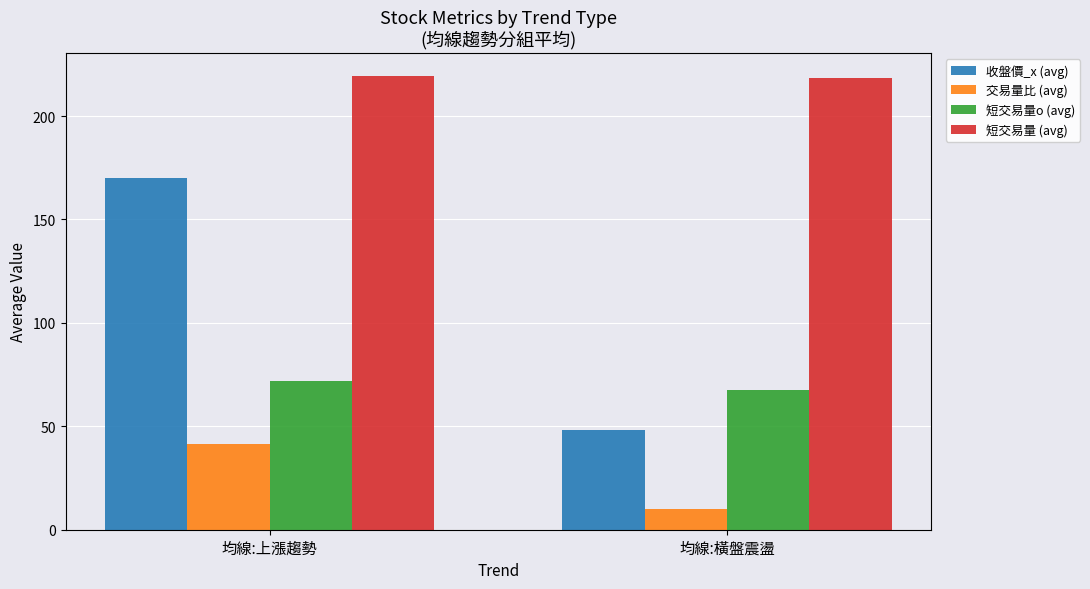

How many groups of bars are there?

2